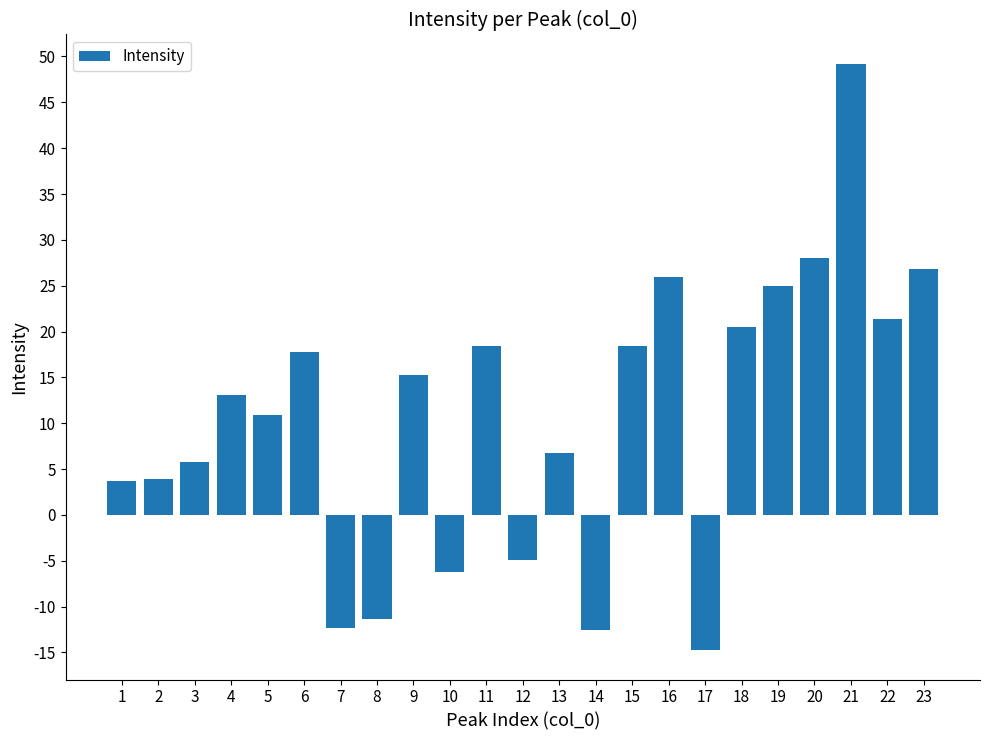

Does the chart contain stacked bars?

No